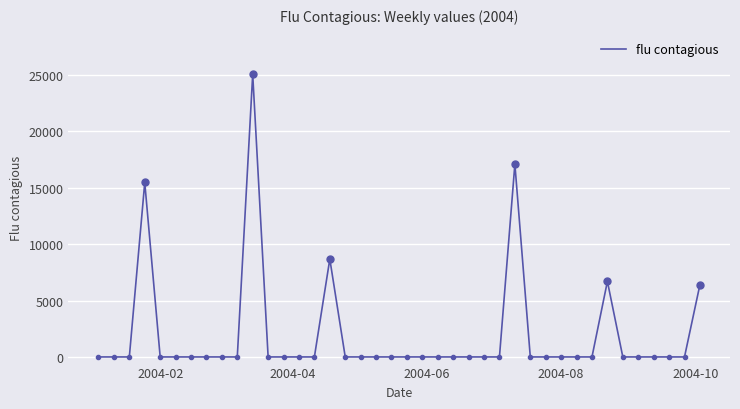

What is the difference between the maximum and minimum values?

25065.8